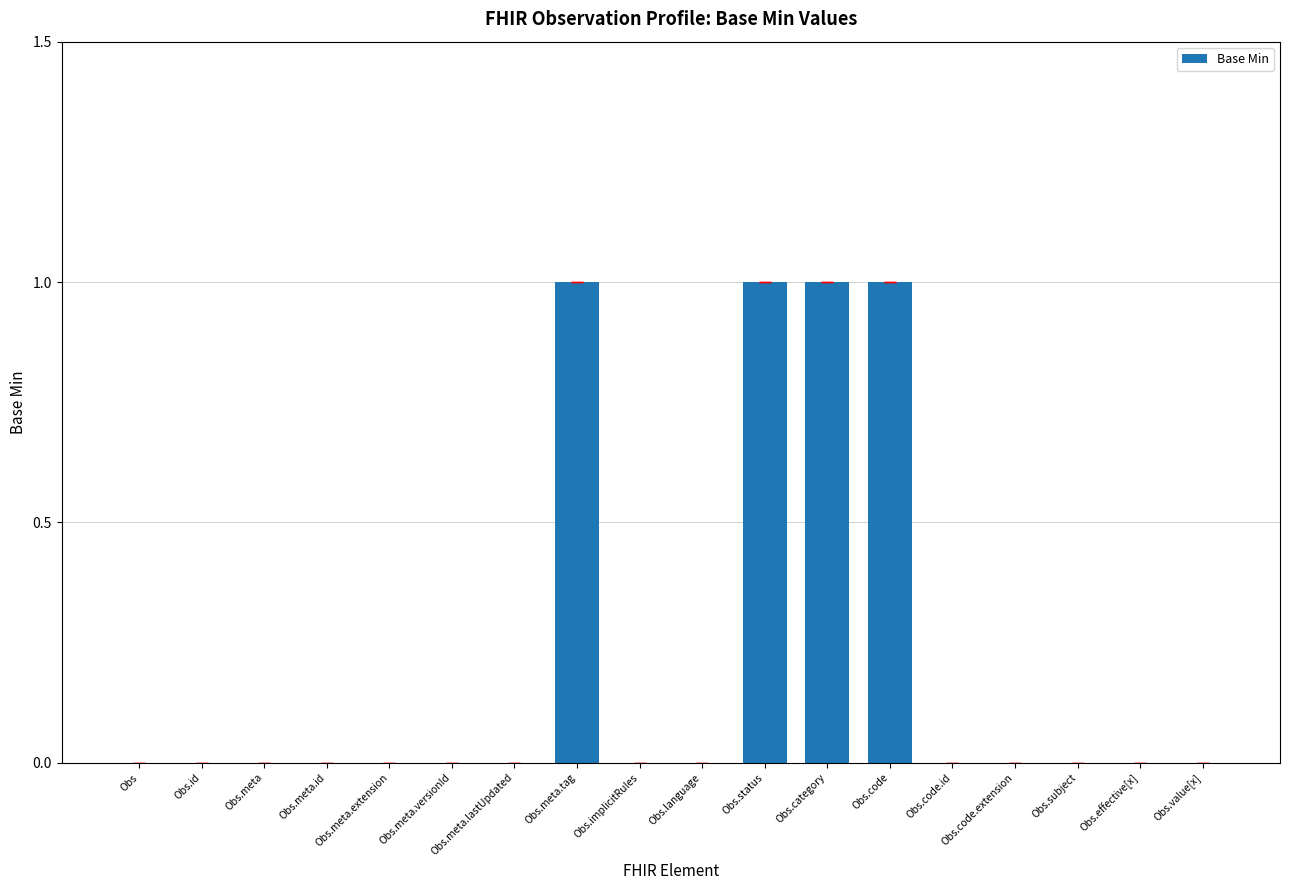

Between Obs.meta.tag and Obs.meta.id, which is larger?

Obs.meta.tag